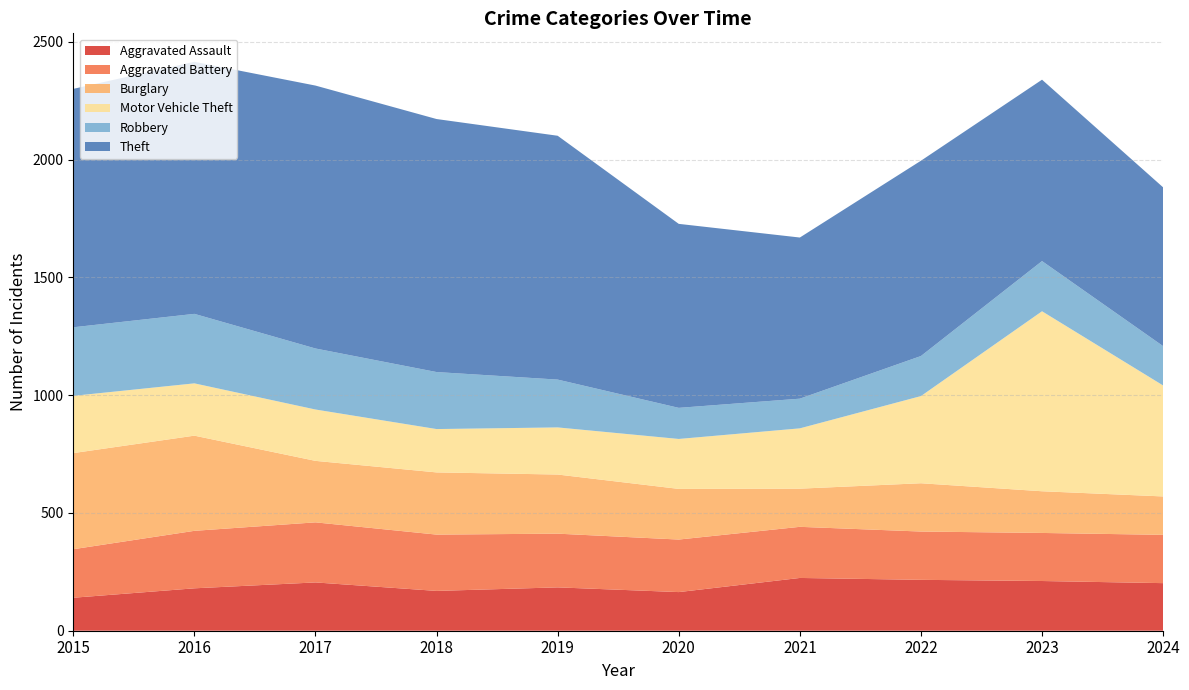

At which label is Motor Vehicle Theft closest to 474?

2024